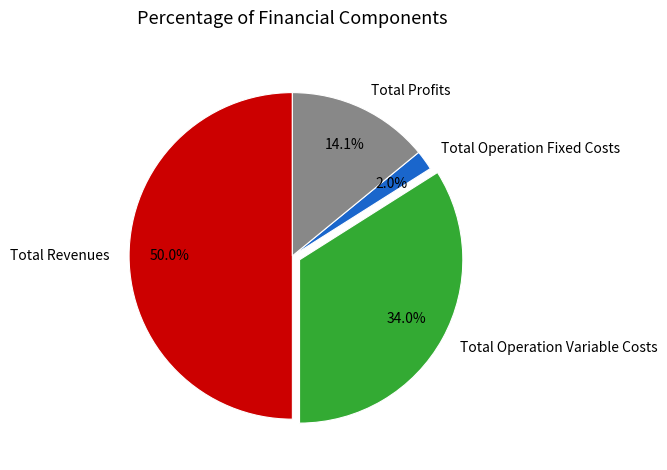

Do Total Profits and Total Operation Variable Costs together represent more than half of the pie?

No